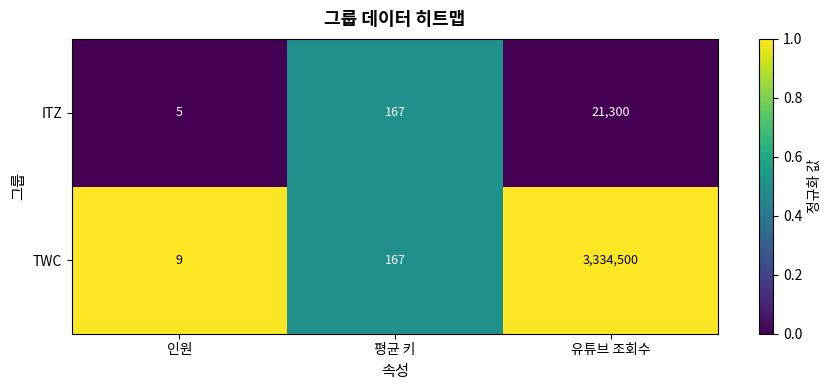

True or false: TWC has a value of 293 at 평균 키.

False